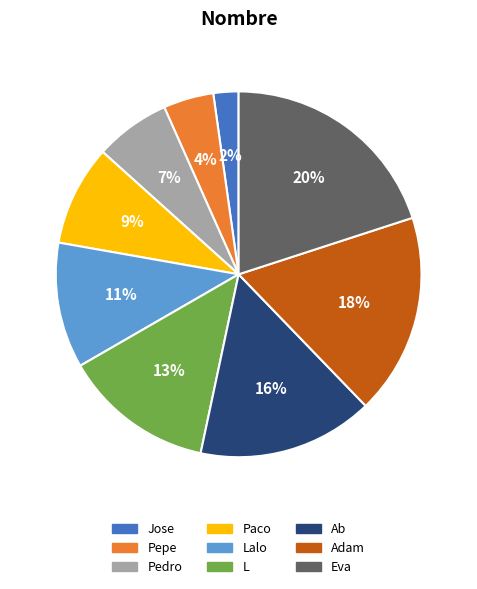

How many segments does this pie chart have?

9